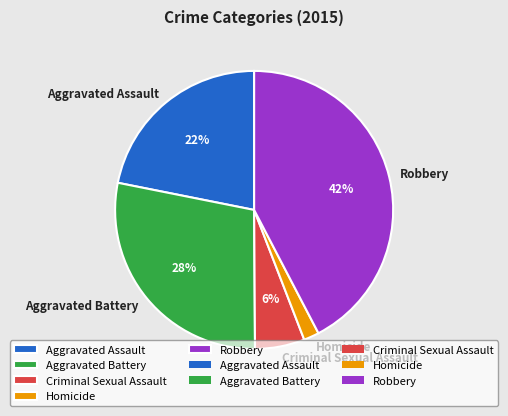

To the nearest percent, what portion does Robbery represent?

42%